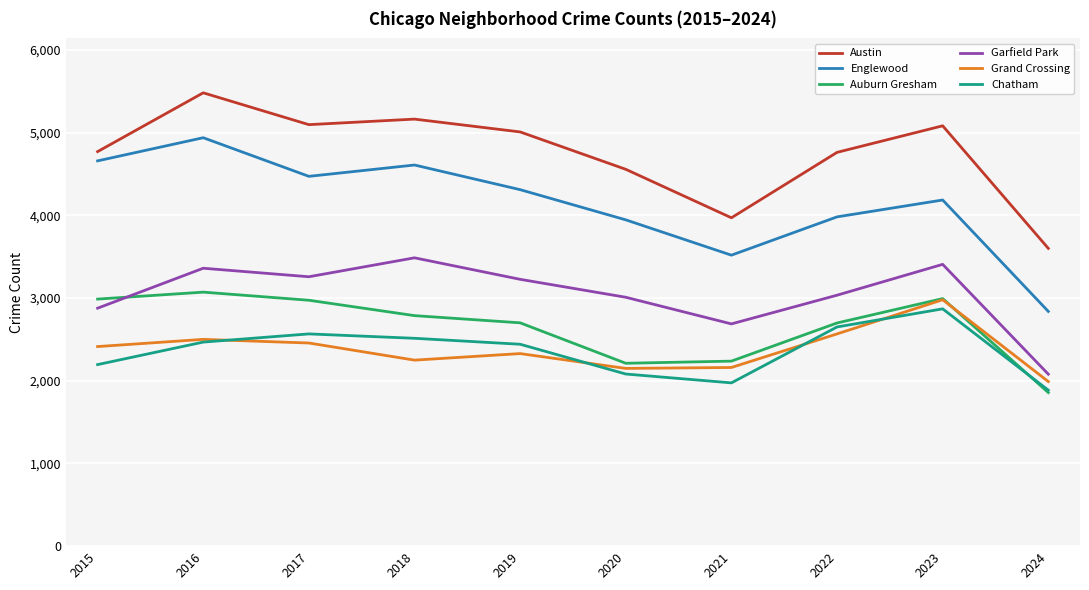

Is it true that Austin equals 805 at 2024?

False